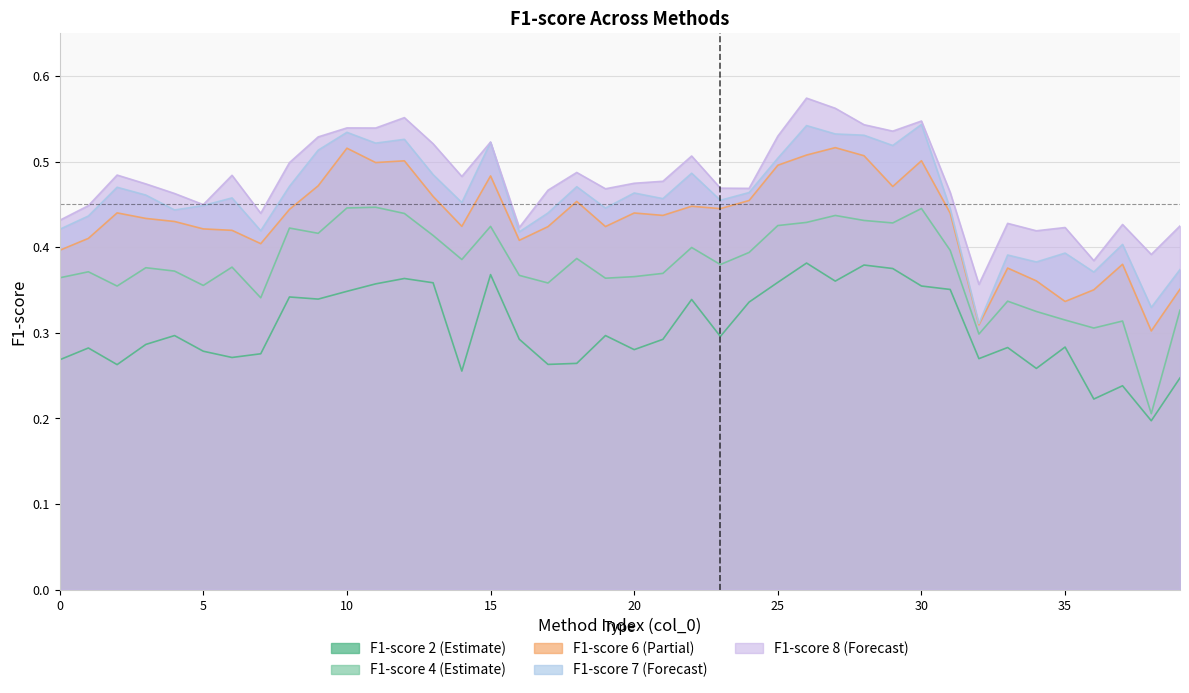

How many lines are shown in the chart?

5